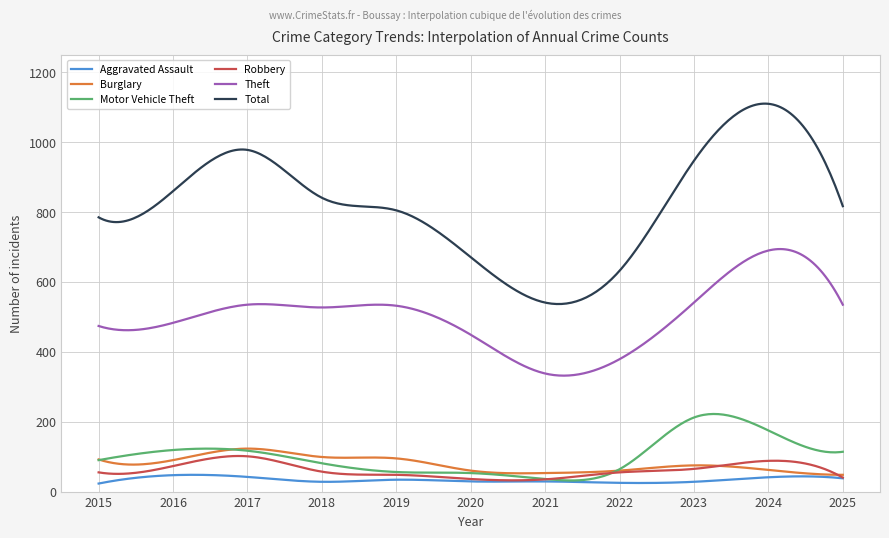

What is the maximum value for Total?

1110.5